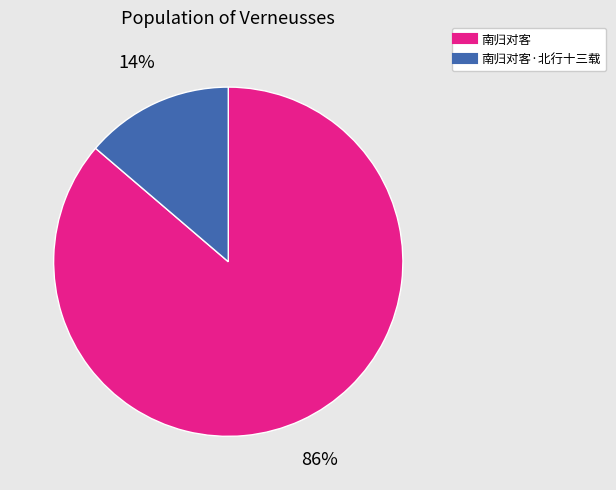

Is there any slice that represents more than half of the pie?

Yes